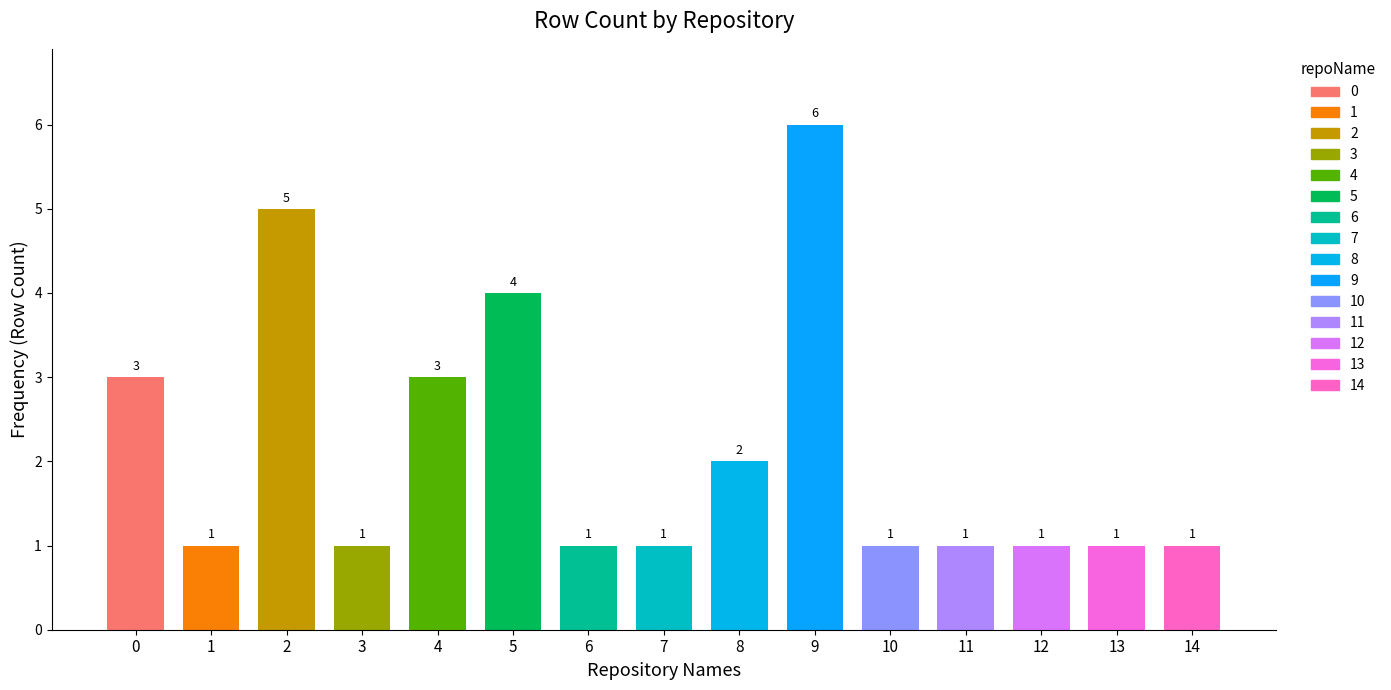

What is the minimum value shown in the chart?

1